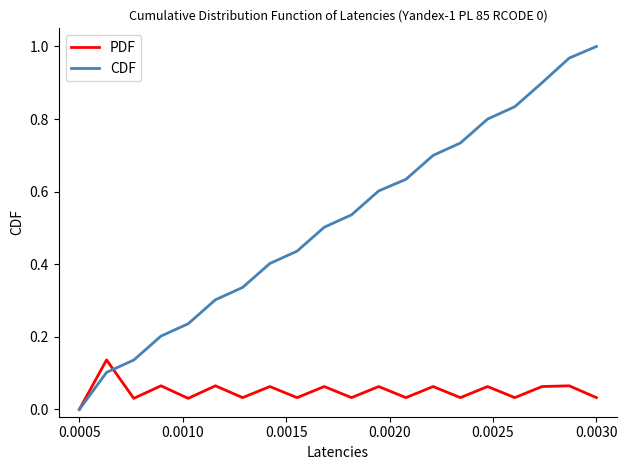

List the series in order of their peak value, lowest first.

PDF, CDF